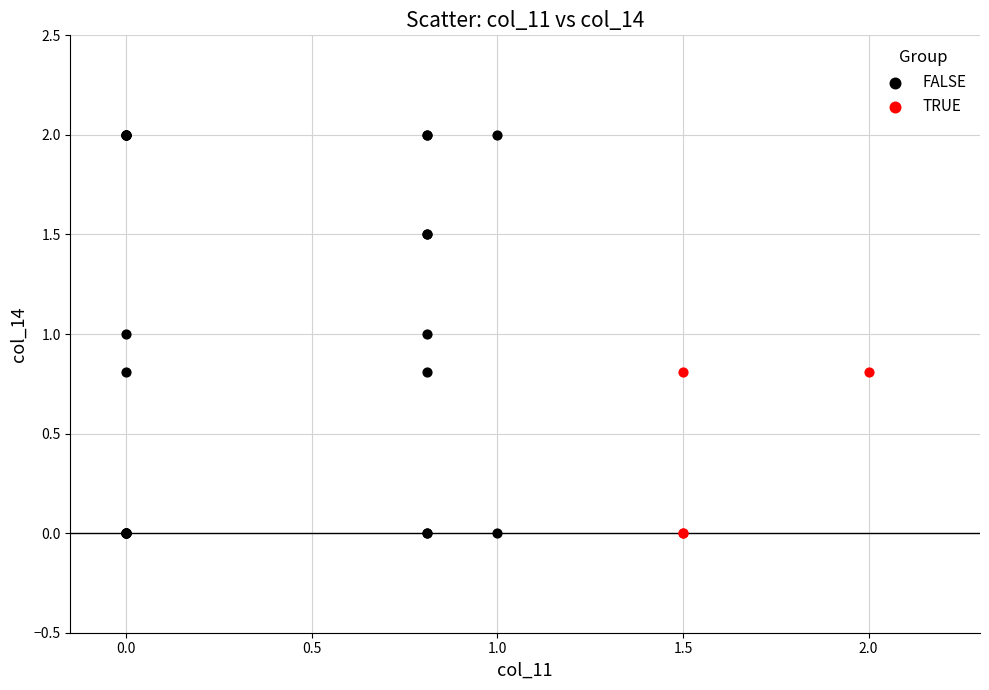

Which series has the widest spread of Y values?

FALSE